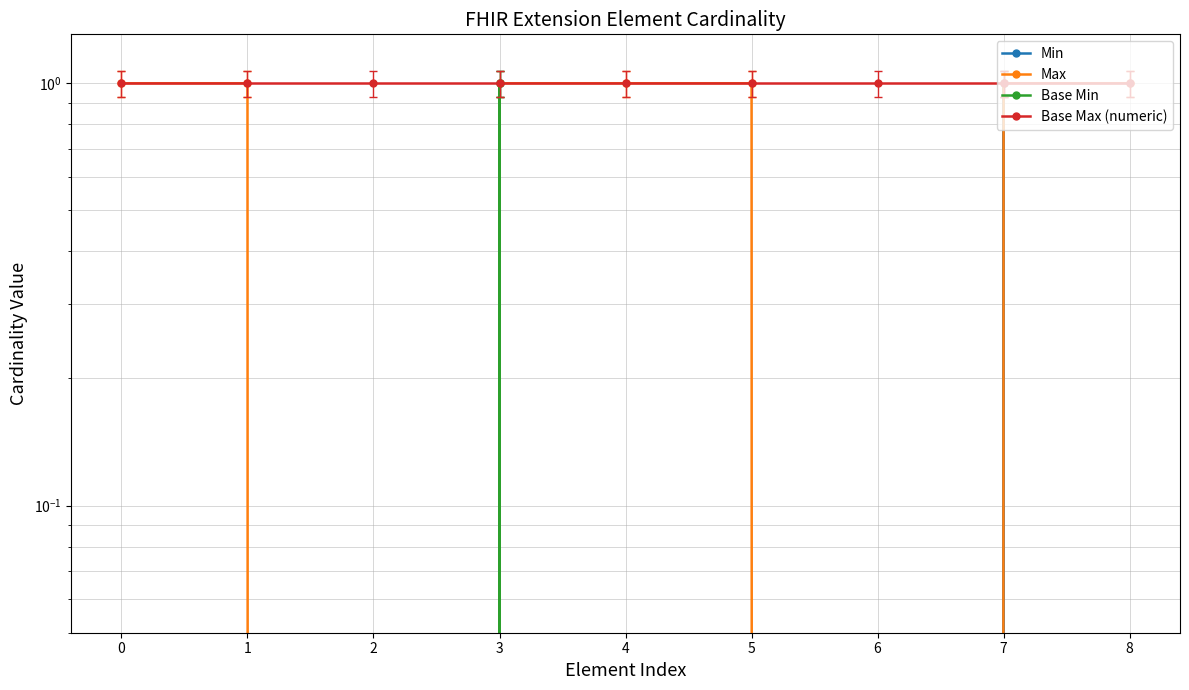

What is the difference between the Min values at 5 and 3?

1